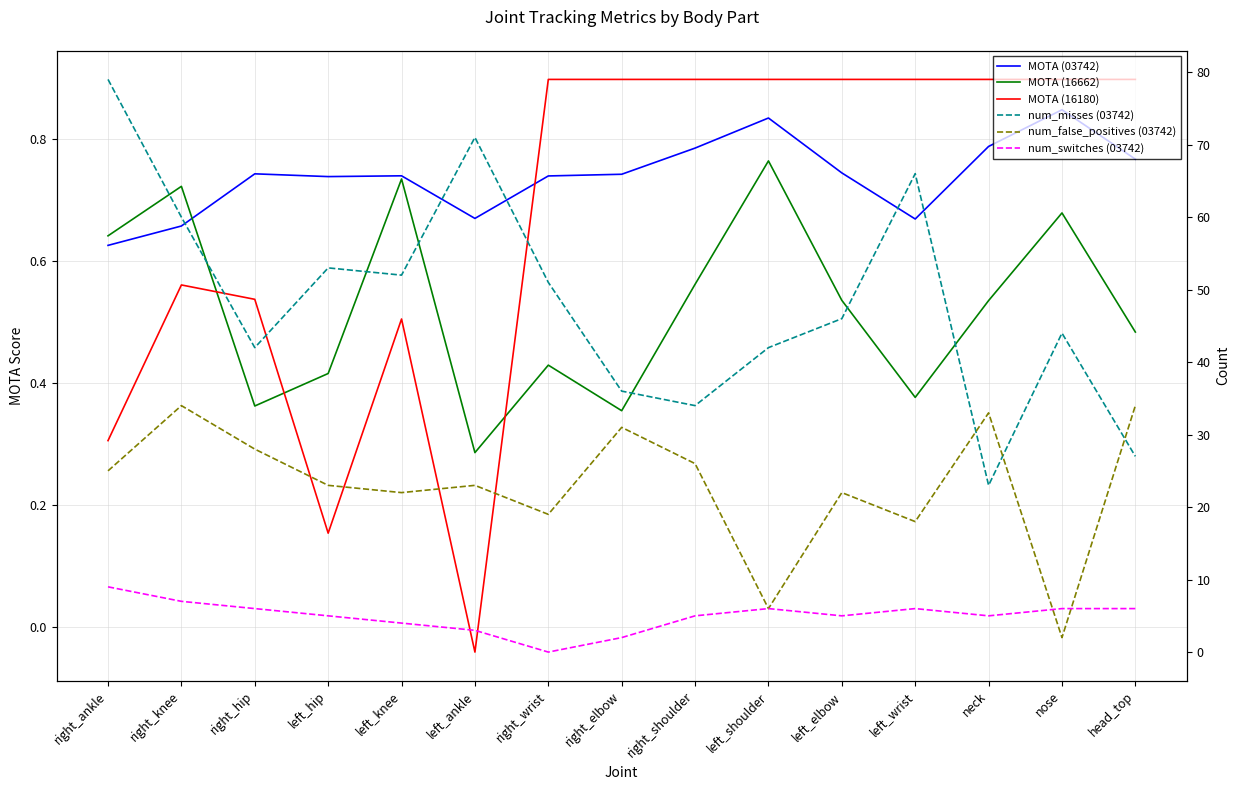

Is the value of MOTA (03742) at right_ankle greater than the value of MOTA (16180) at head_top?

No